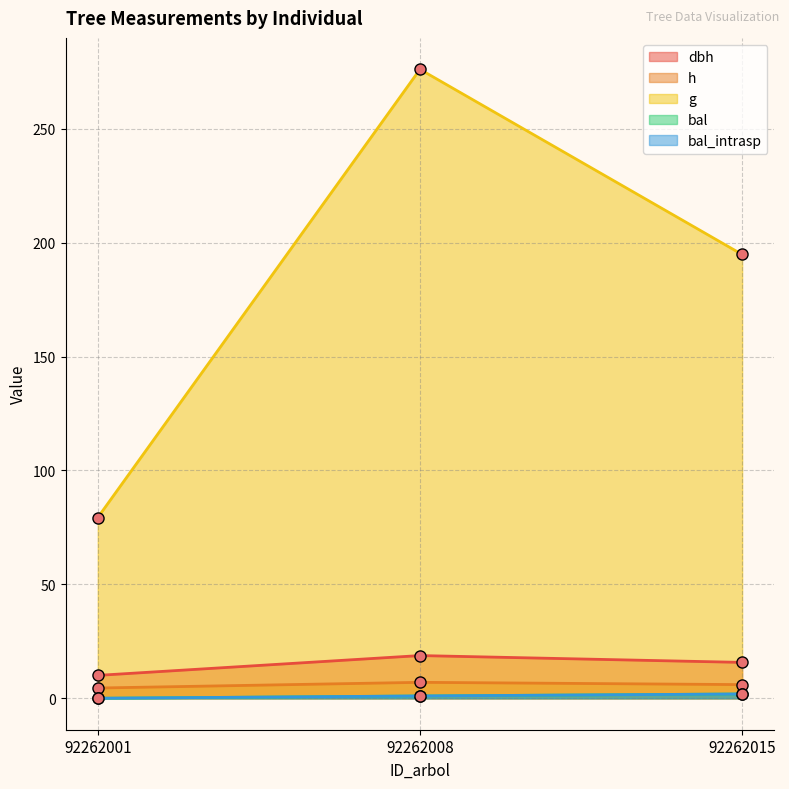

Rank the categories by bal value from highest to lowest.

92262015, 92262008, 92262001